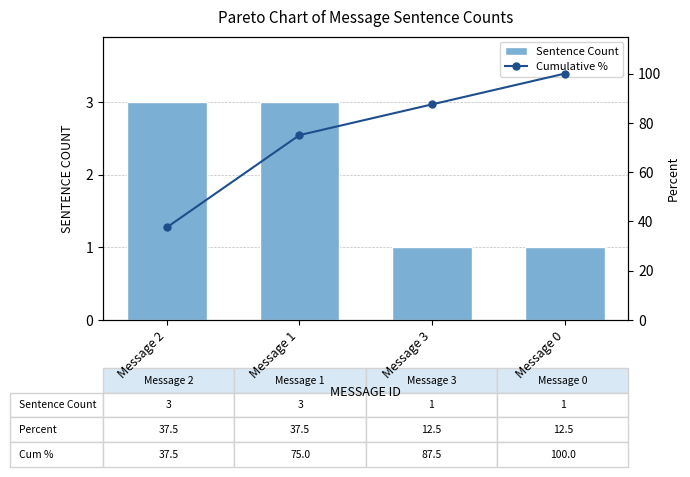

Which series changed the most between Message 2 and Message 1?

Cumulative %